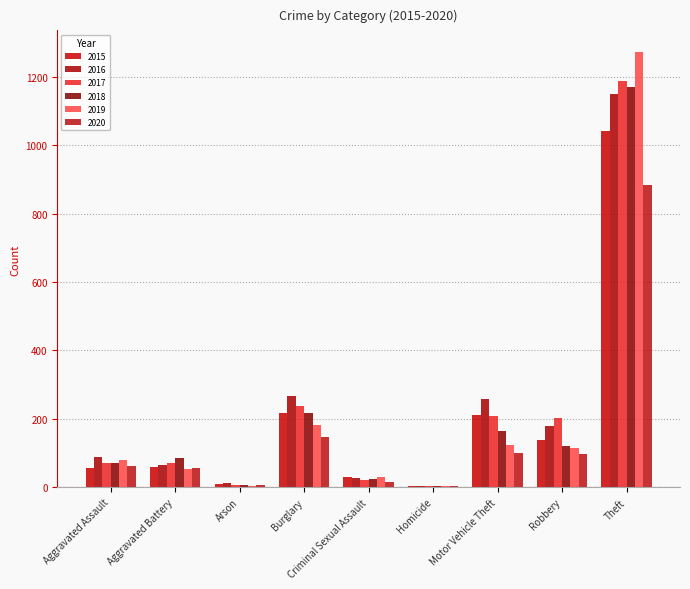

What is the difference between the maximum and minimum values in the 2015 series?

1036